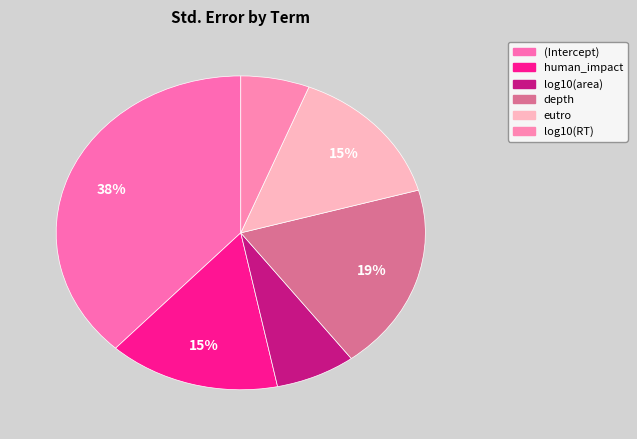

Which slice is the smallest?

log10(RT)